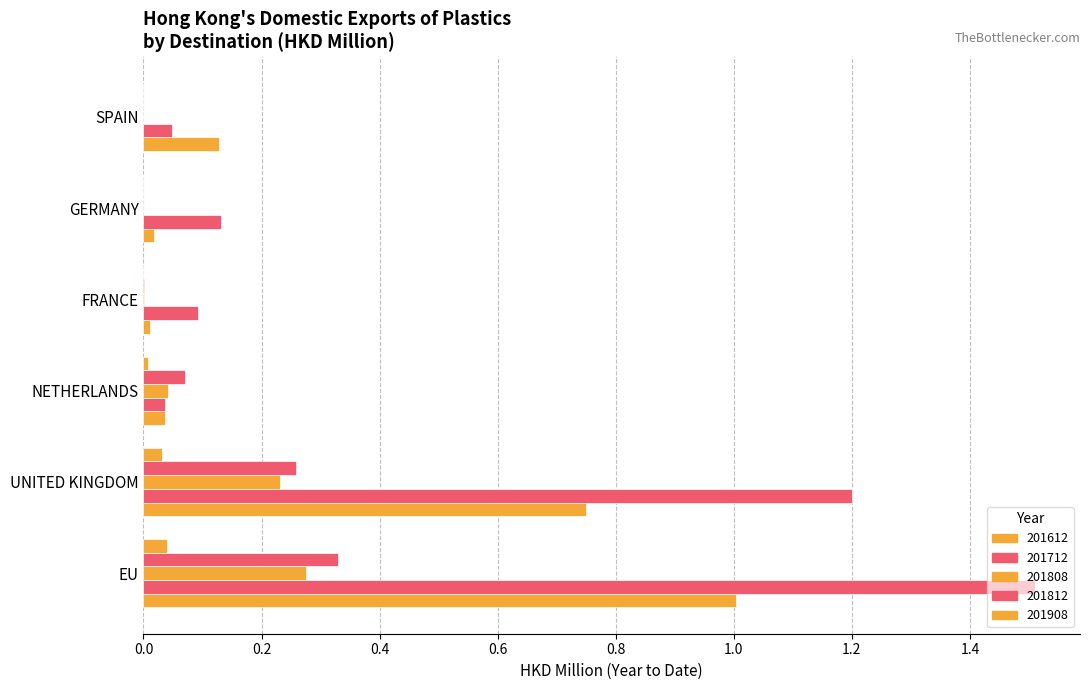

What is the difference between the maximum and minimum values in the 201712 series?

1.5